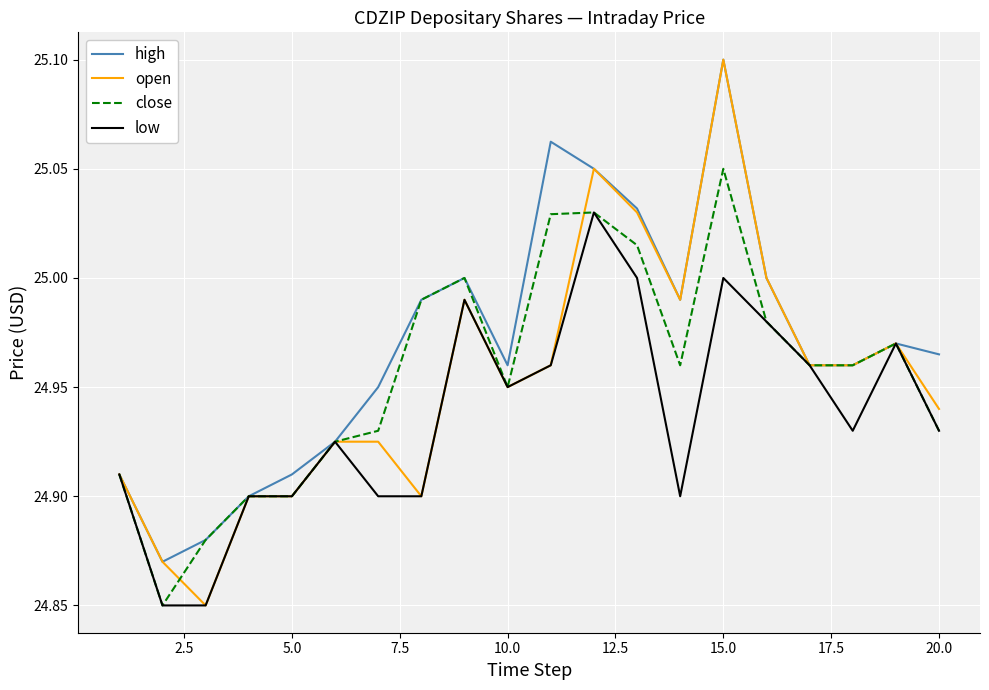

Which series has the largest range (max minus min)?

open